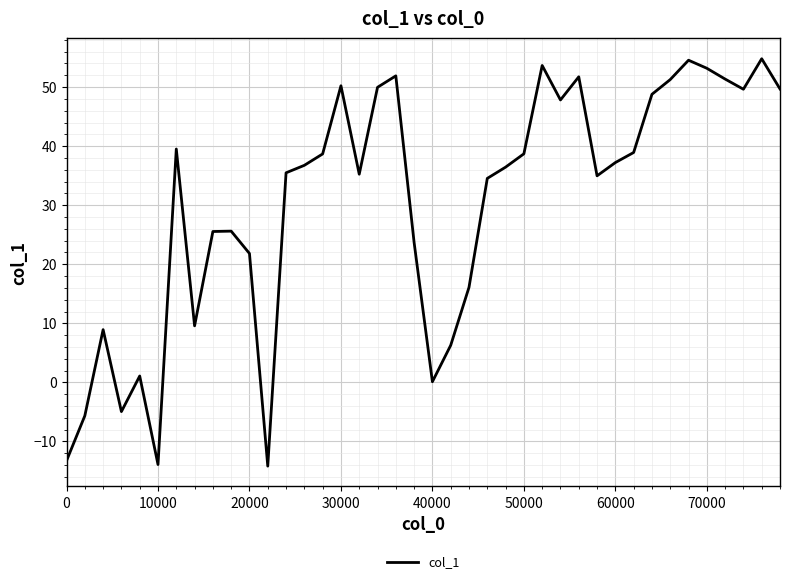

What is the difference between the maximum and minimum values?

69.0